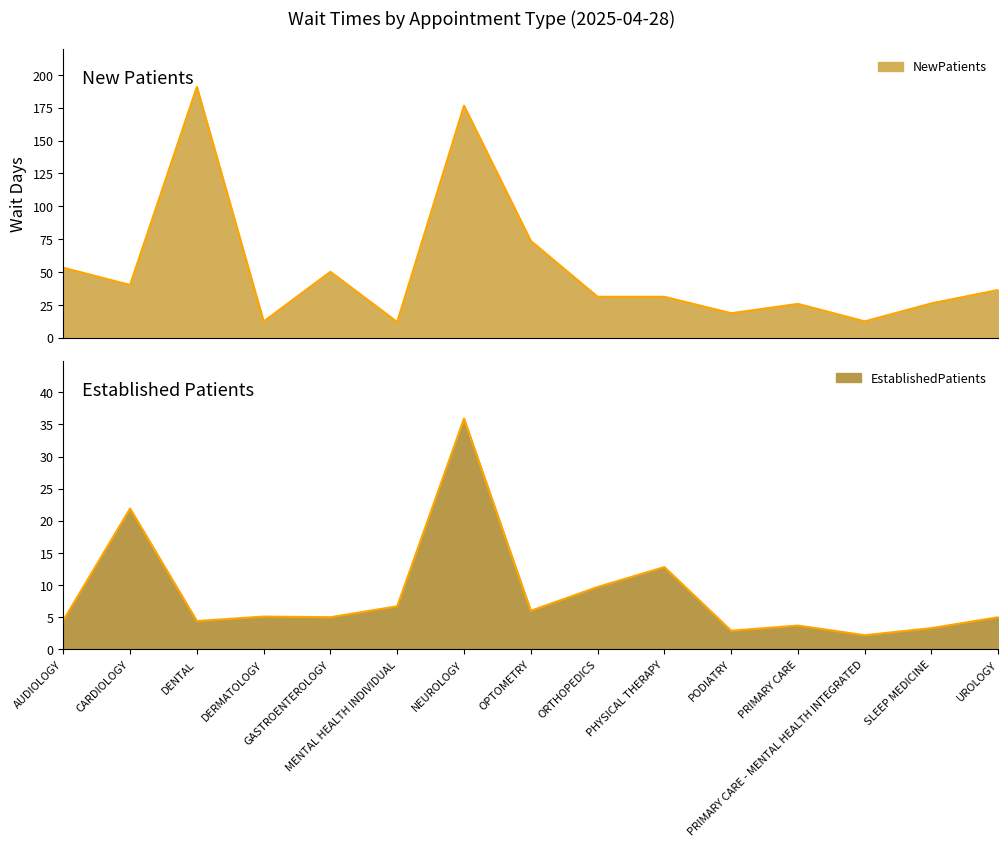

Is it true that NewPatients equals 323.2 at DENTAL?

False